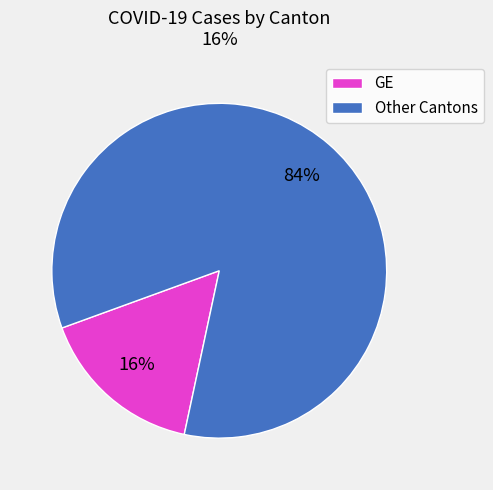

To the nearest percent, what portion does Other Cantons represent?

84%